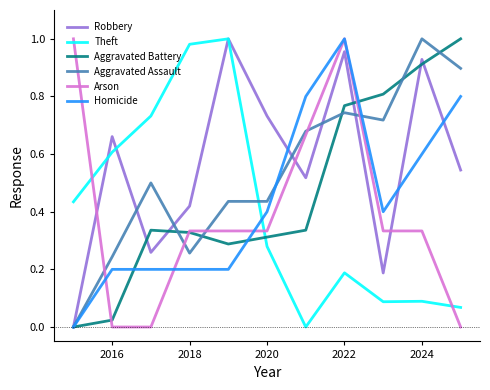

True or false: Arson and Robbery intersect in this chart.

True